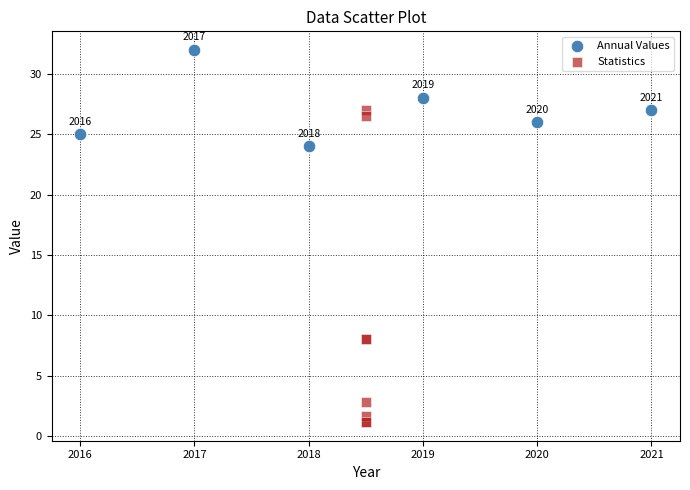

What are all the series names shown in the legend?

Annual Values, Statistics